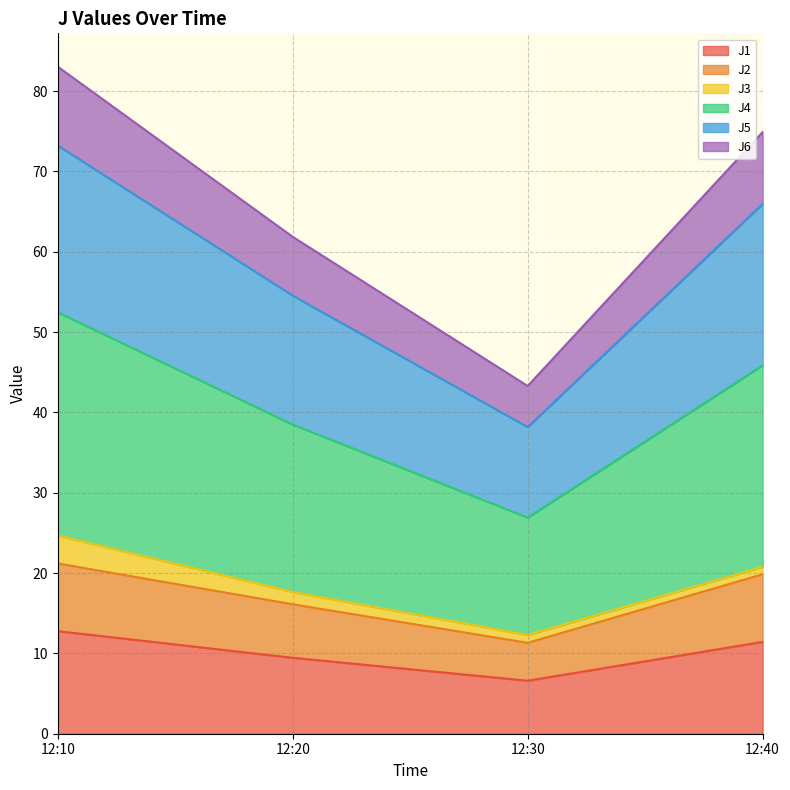

Is it true that J1 equals 11.4 at 12:40?

True